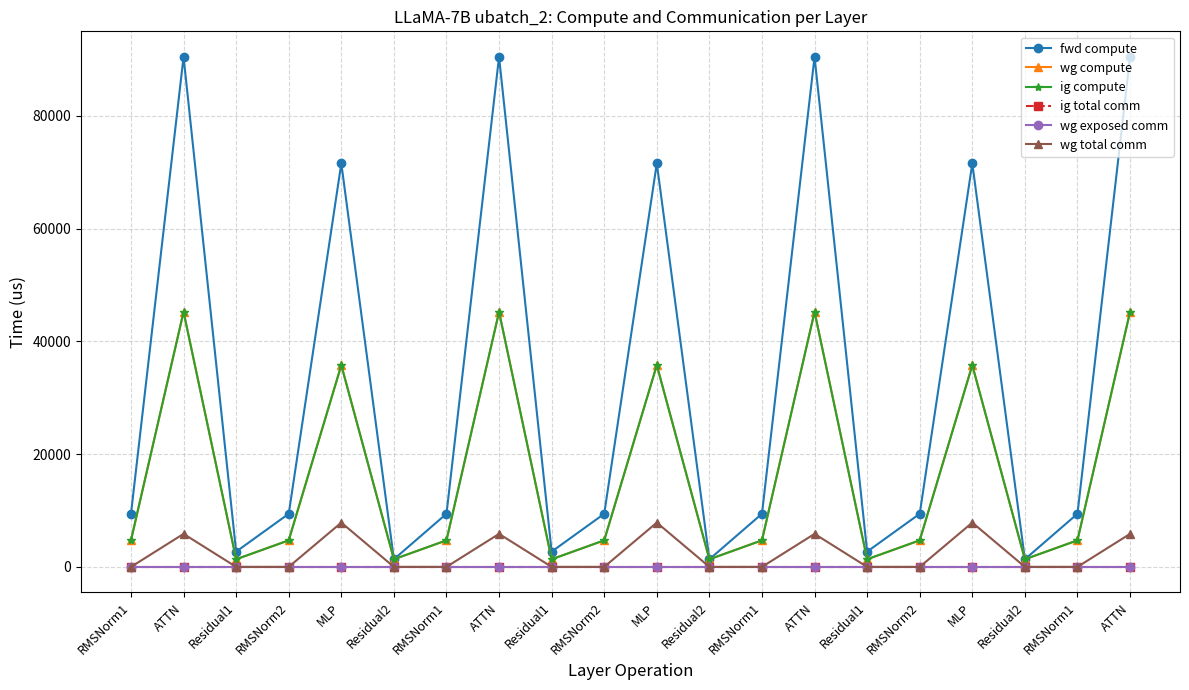

True or false: ig compute and fwd compute cross at least once.

False